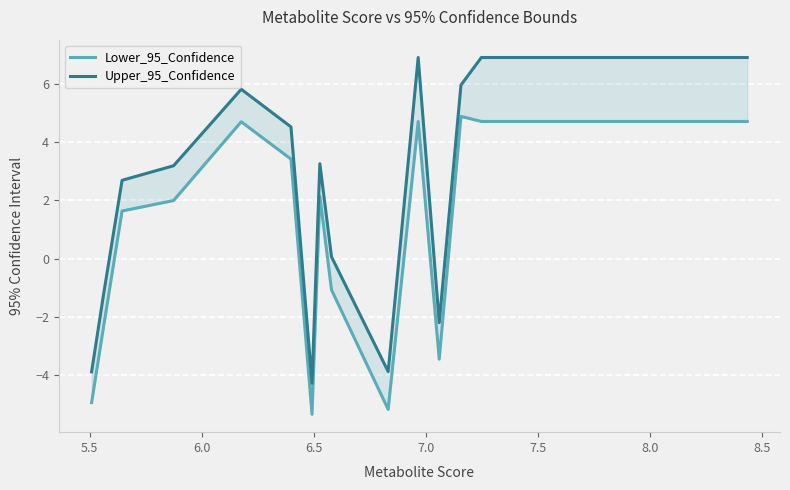

Does the chart display data point markers on the line(s)?

No